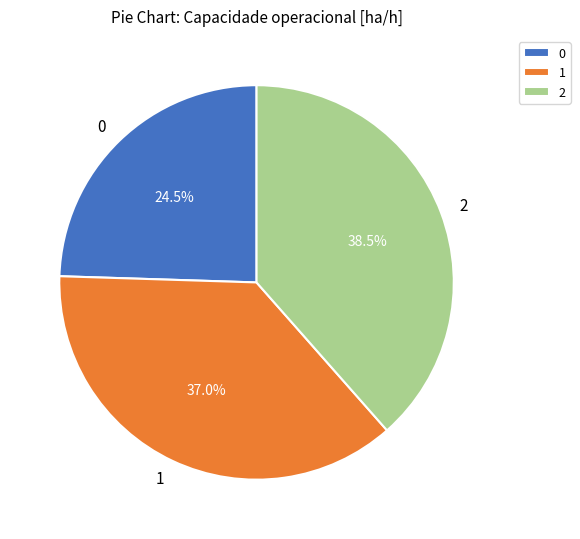

To the nearest percent, what is the average slice percentage?

33%